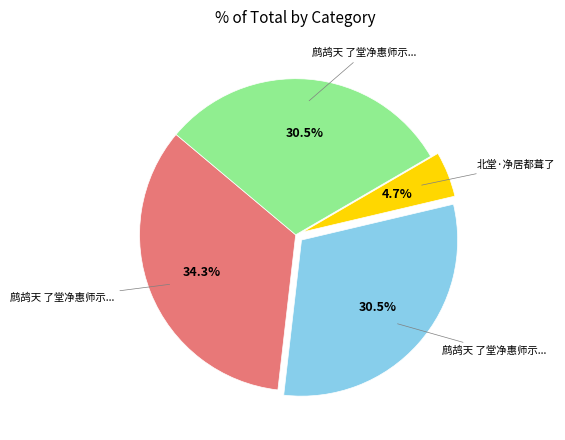

Is there a majority slice in this chart?

No